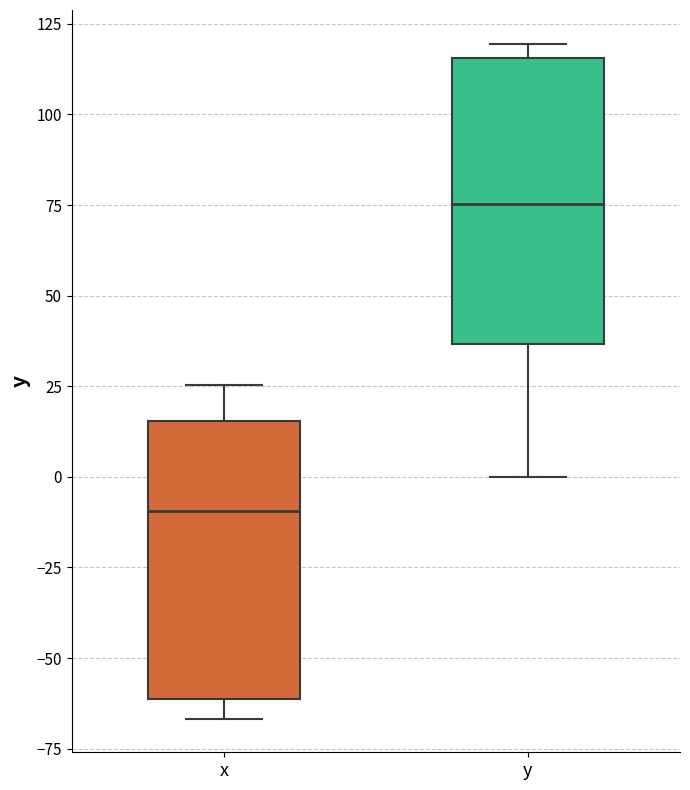

Reading left to right, read every box against the y-axis: the position of its median line, the range the box covers, and the ends of its whiskers. The values are not printed on the chart, so give them approximately, as read against the axis.

x: median -10, box -60 to 15, whiskers -65 to 25
y: median 75, box 35 to 115, whiskers 0 to 120